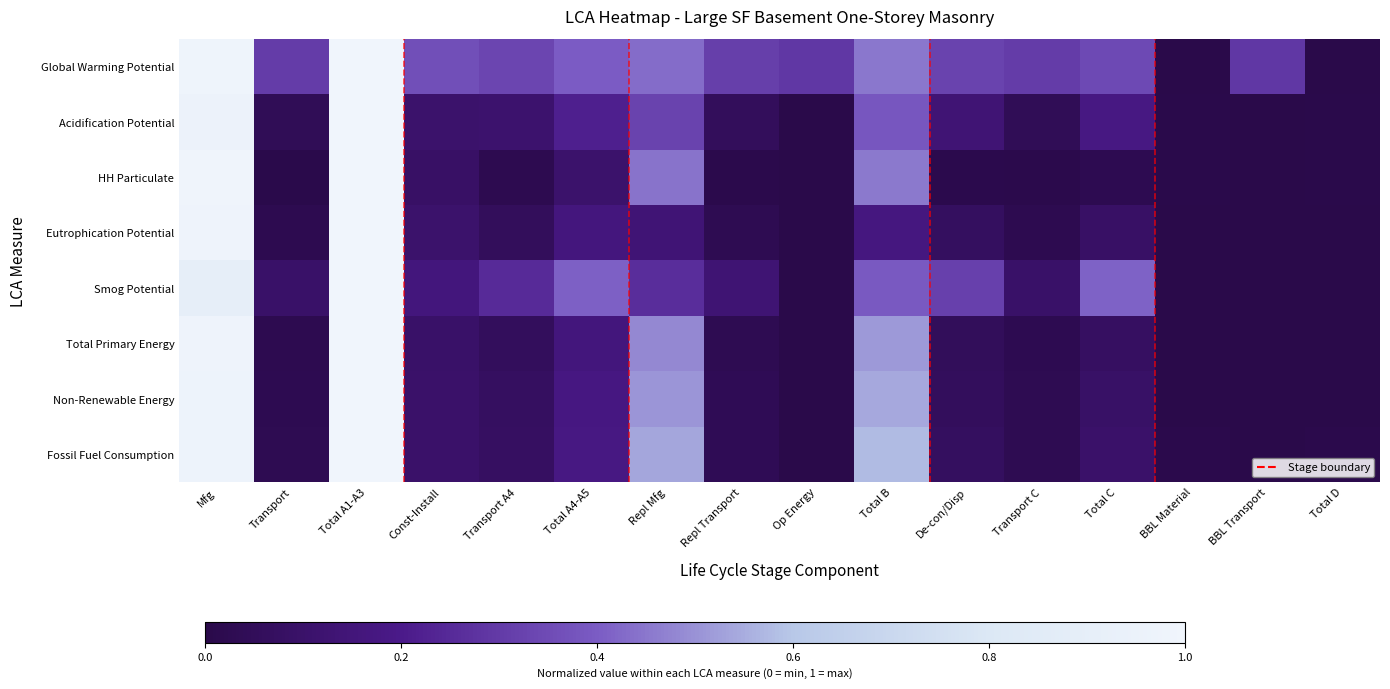

Which series changed the most between Repl Transport and BBL Material?

Global Warming Potential